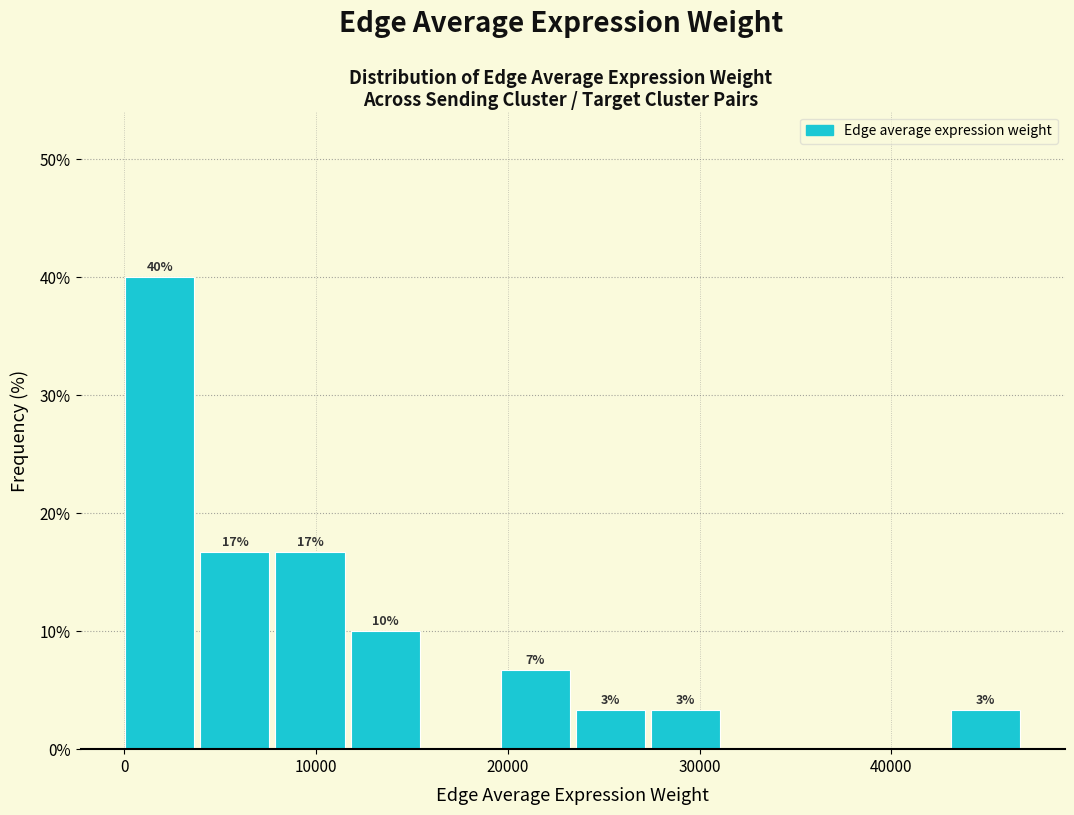

Read against the x-axis, roughly where is the centre of the tallest bar?

2000